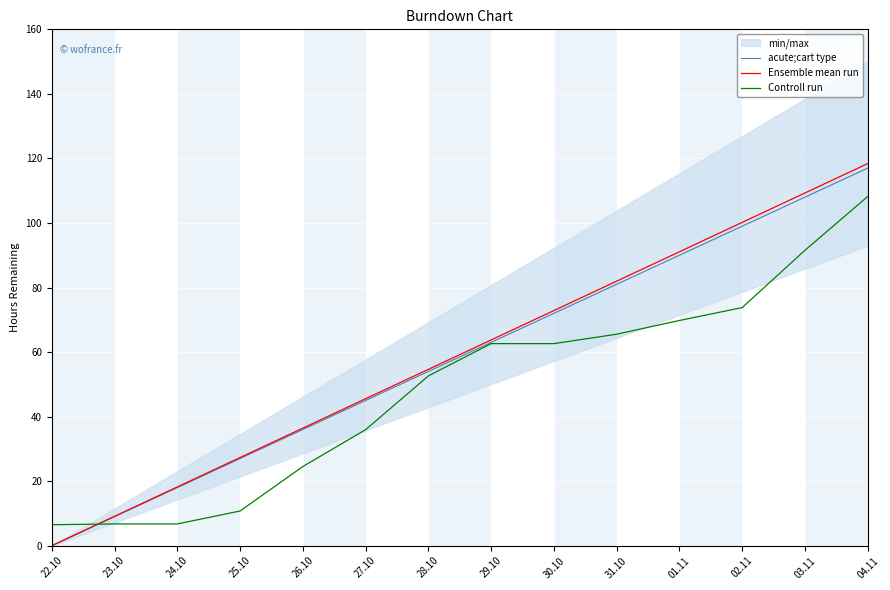

What is the label of the 5th point from the left?

26.10